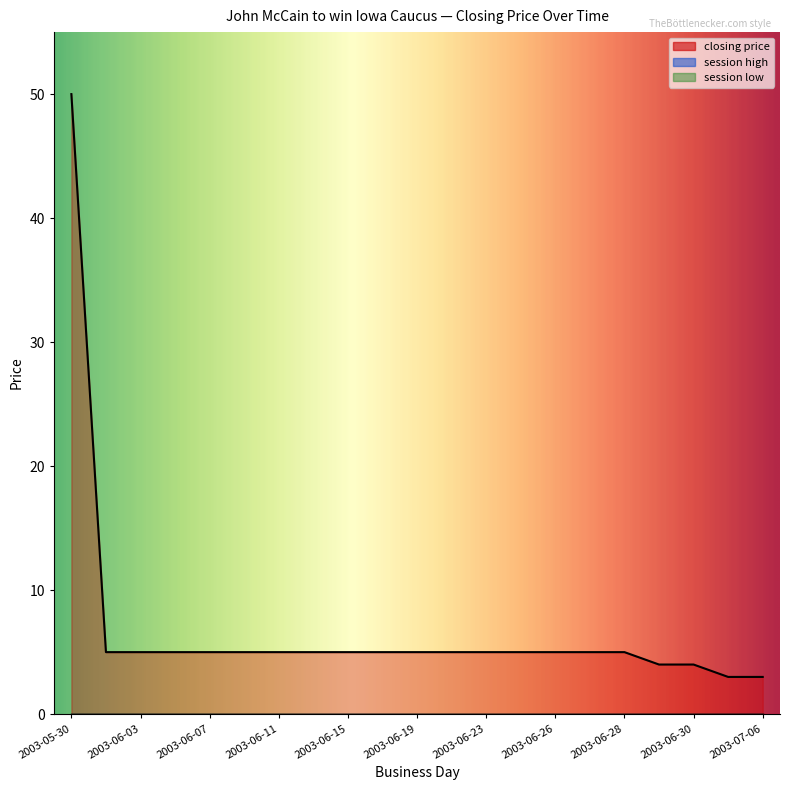

At which label does session high reach its minimum?

2003-05-30